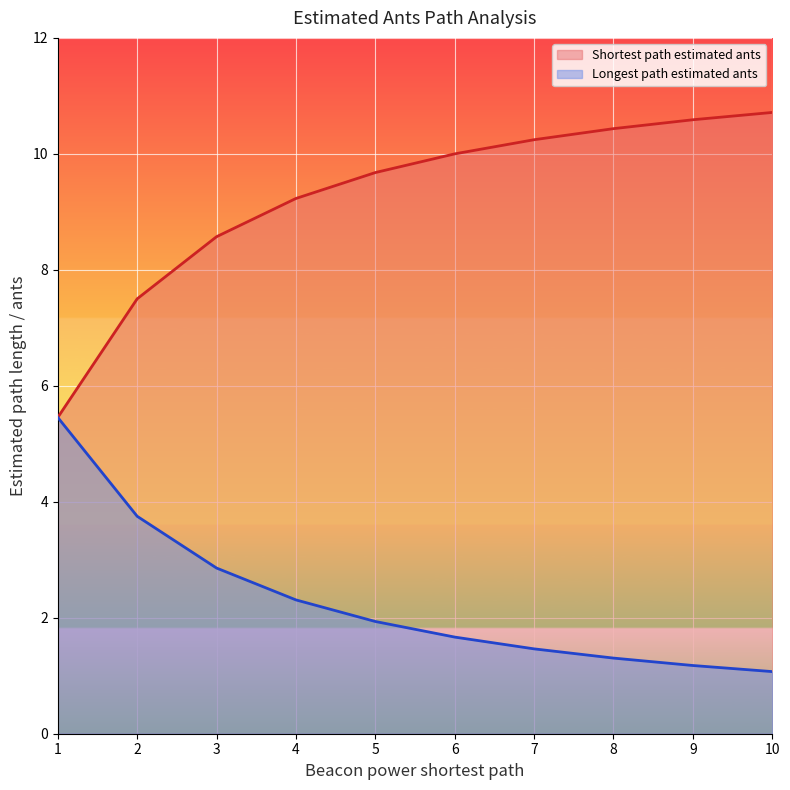

True or false: Shortest path estimated ants and Longest path estimated ants cross at least once.

False